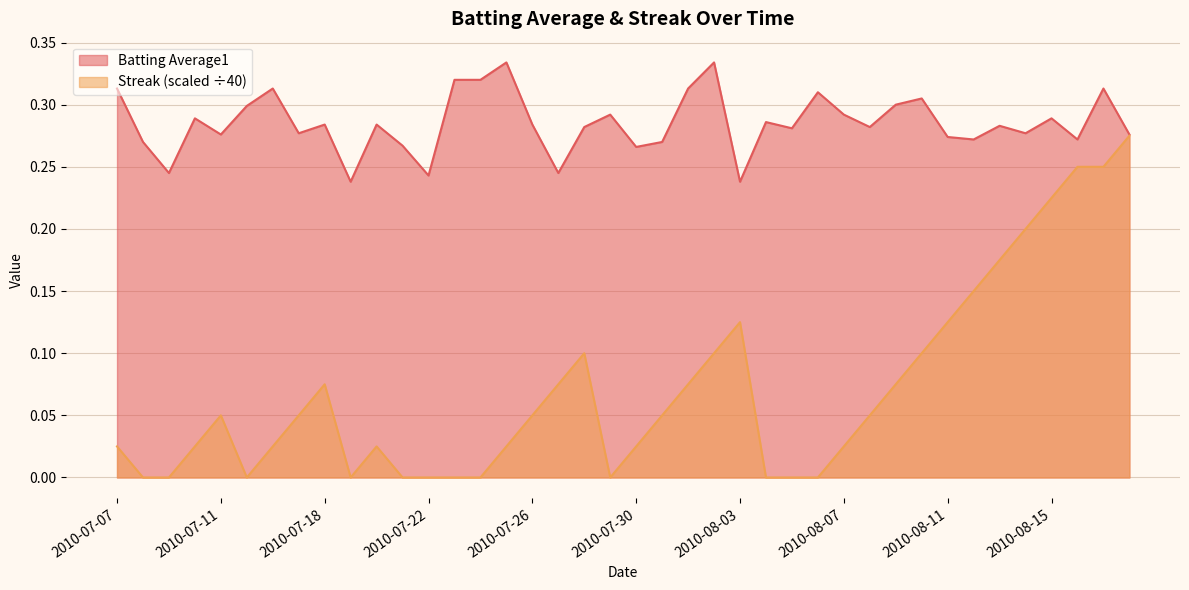

Does the chart display data point markers on the line(s)?

No